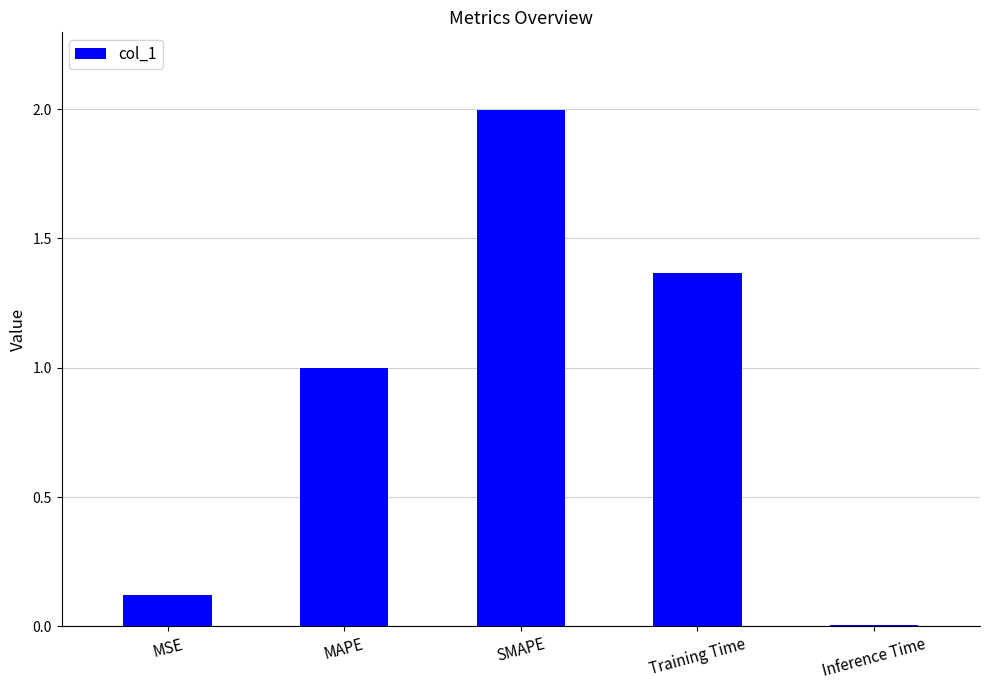

What is the difference between the values at SMAPE and Training Time?

0.6